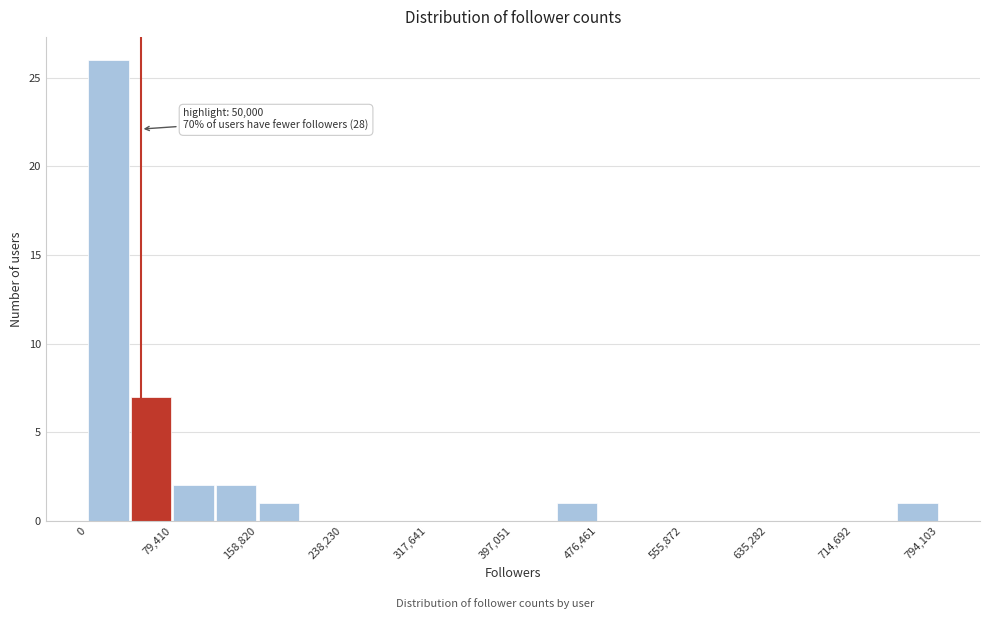

Around what value on the x-axis is the tallest bar? Give the approximate position of its centre, as read against the axis.

20000